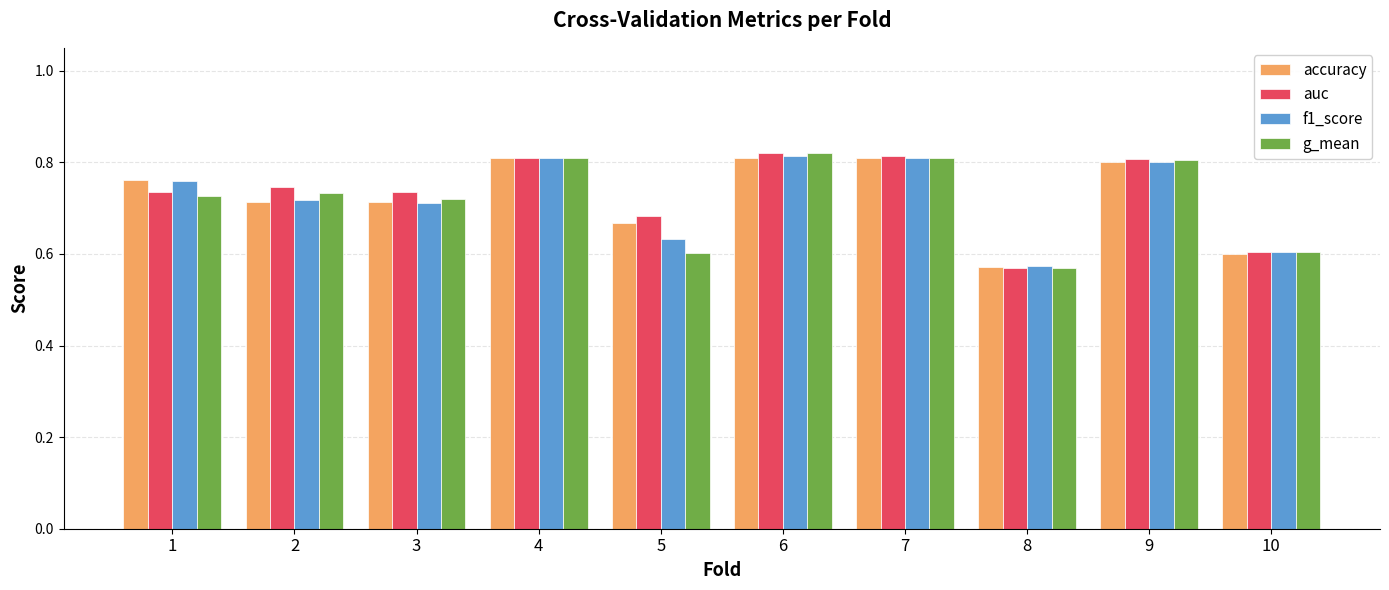

Is the value of f1_score at 6 greater than the value of auc at 2?

Yes